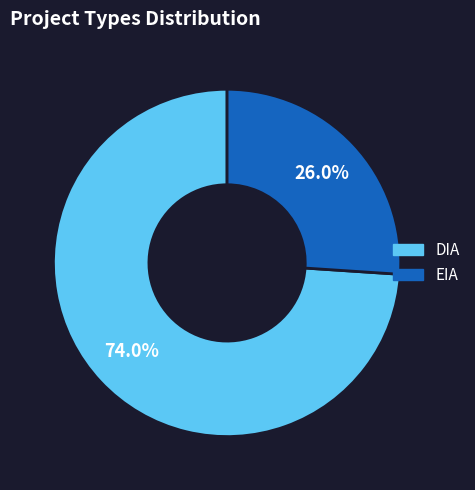

Rank the categories by value from highest to lowest.

DIA, EIA